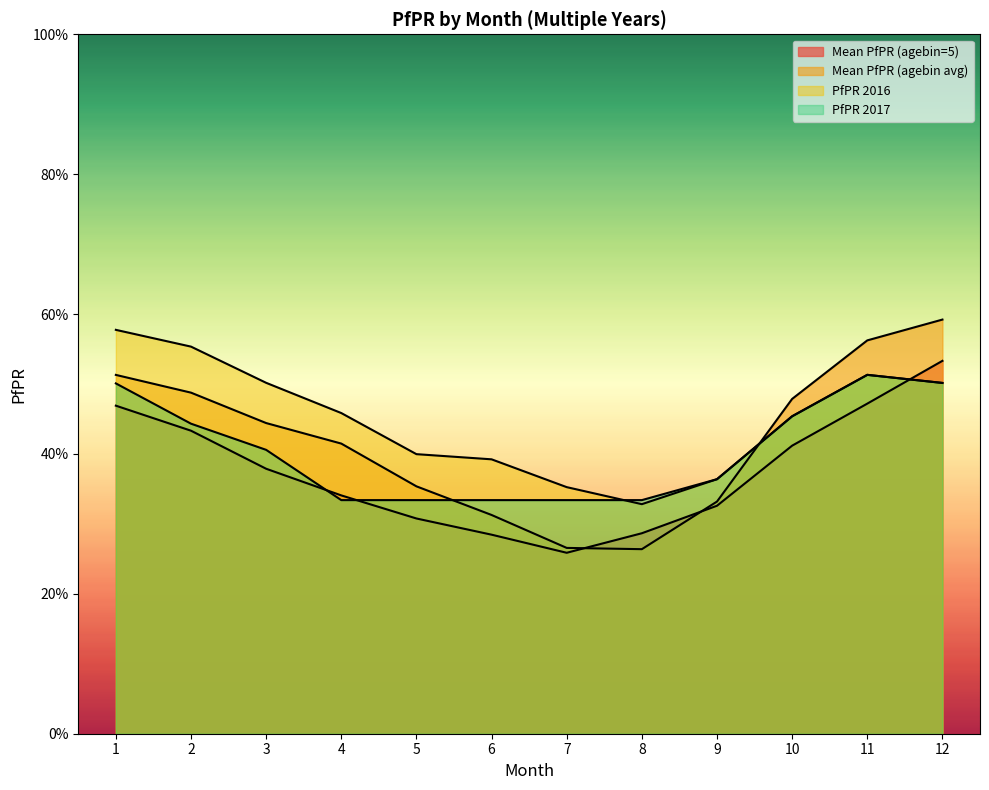

Where is the first local minimum for PfPR 2016?

8